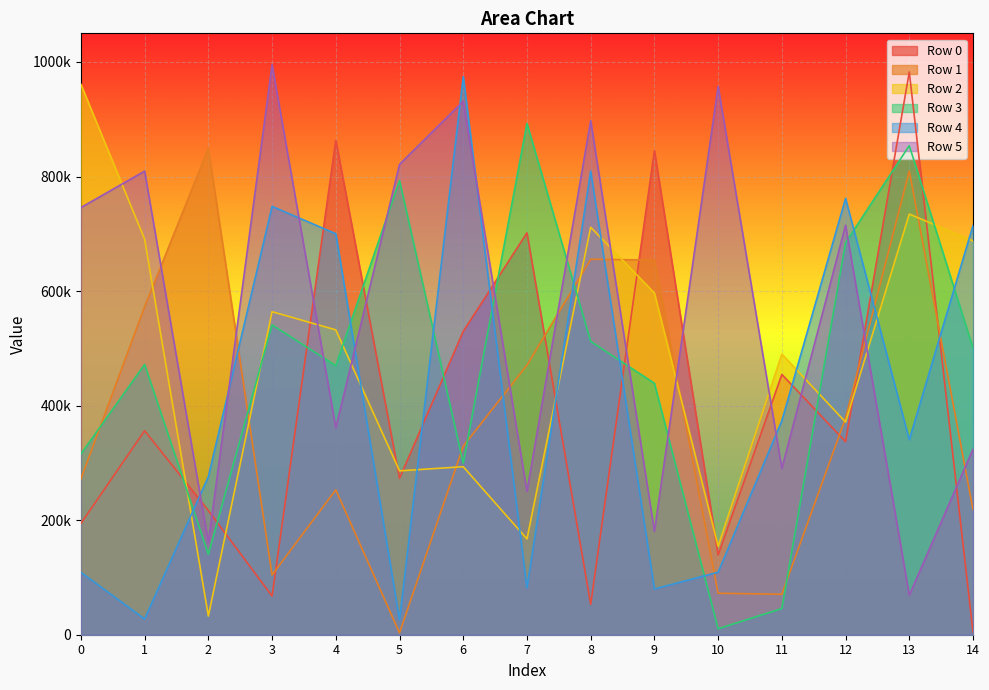

Which category has the highest value across all series?

3